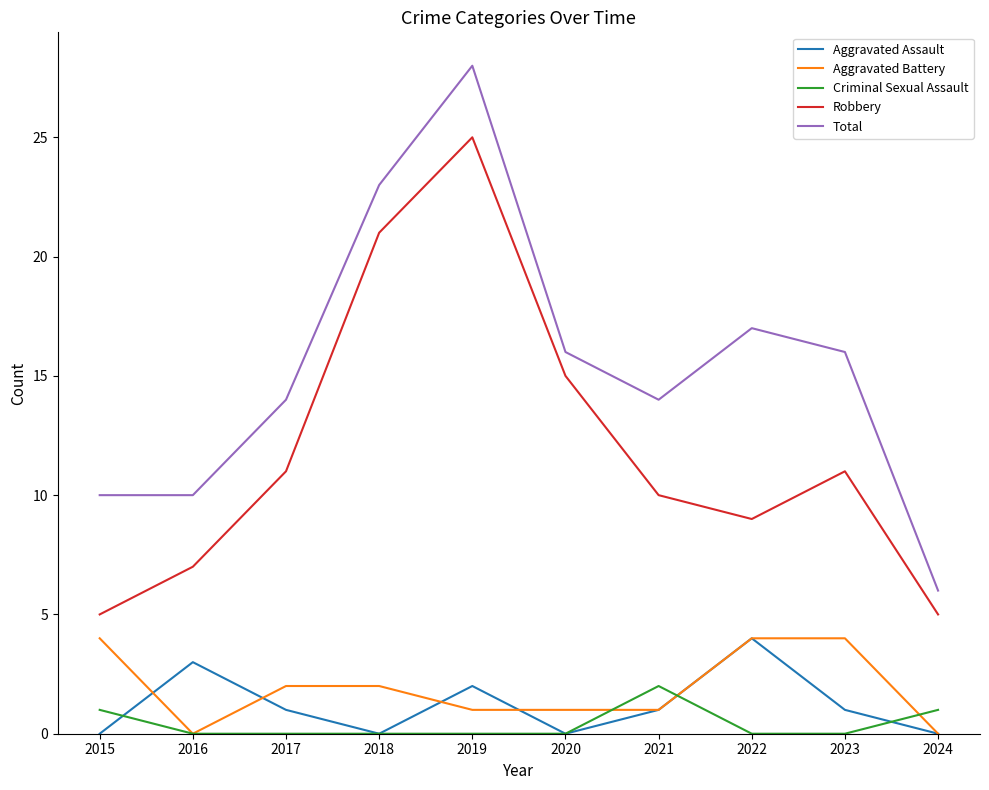

Which category has the highest value in the Aggravated Assault series?

2022